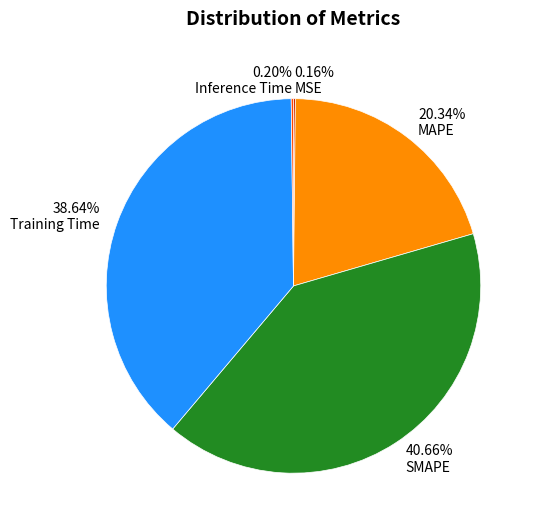

Which has a higher value, MAPE or Training Time?

Training Time